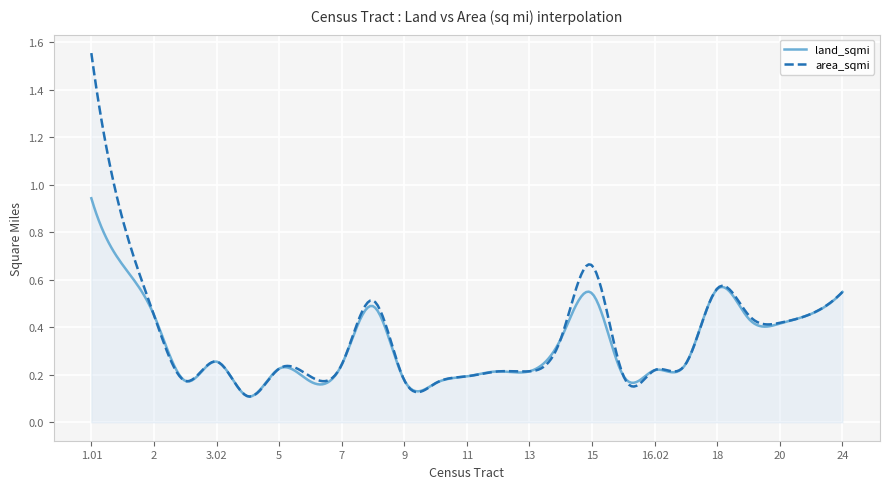

In land_sqmi, how many points are lower than both neighbors (excluding endpoints)?

8